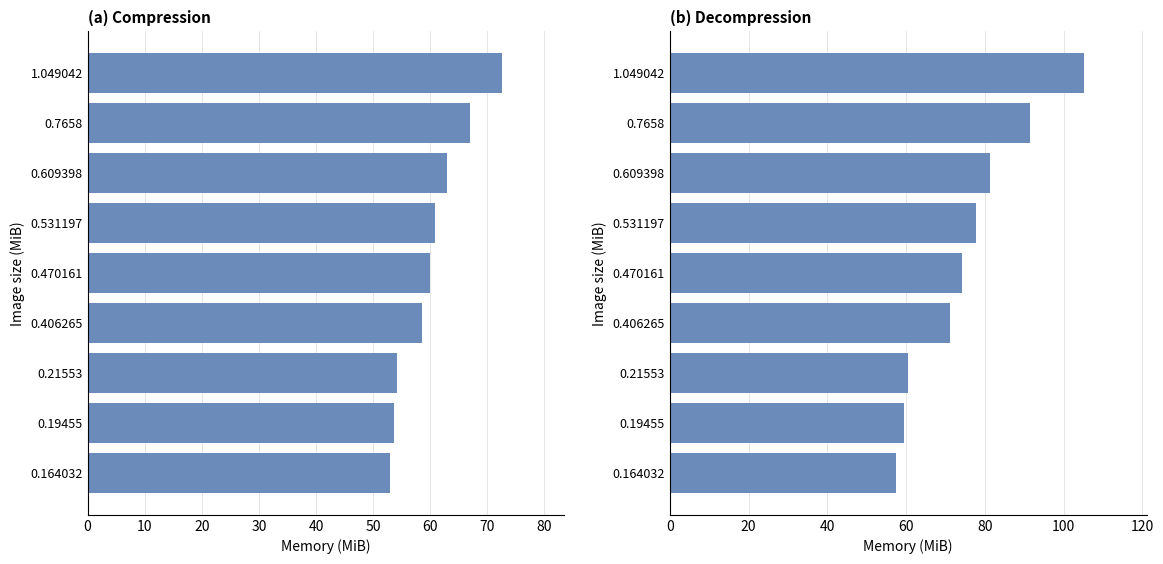

What is the approximate value of Compression at 0.406265?

58.5